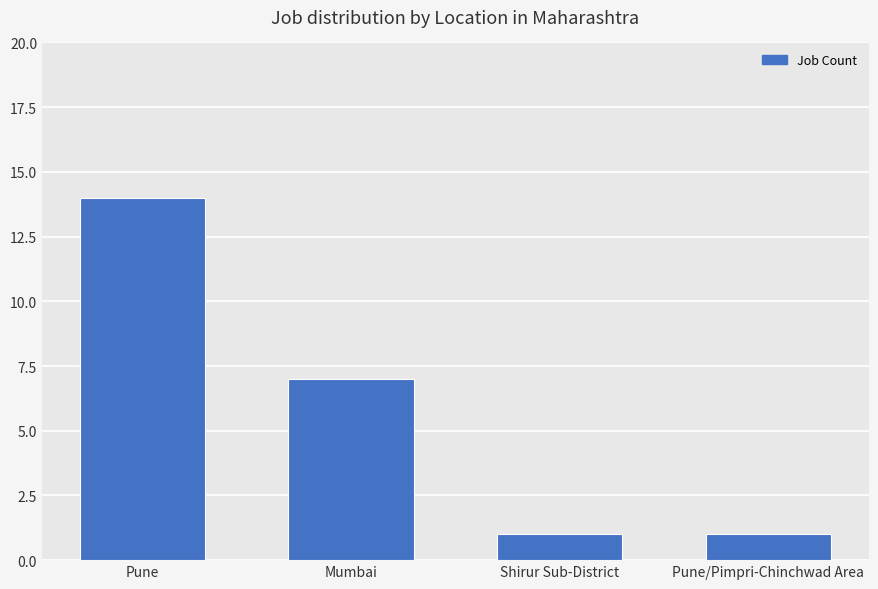

Where is the data nearest to the value 7?

Mumbai